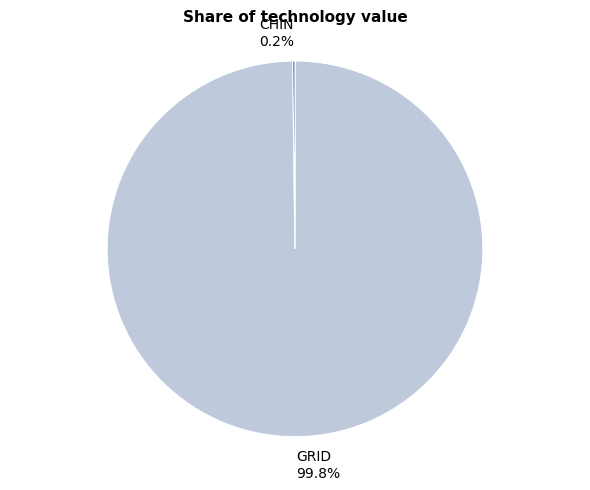

To the nearest percent, what portion does GRID represent?

100%